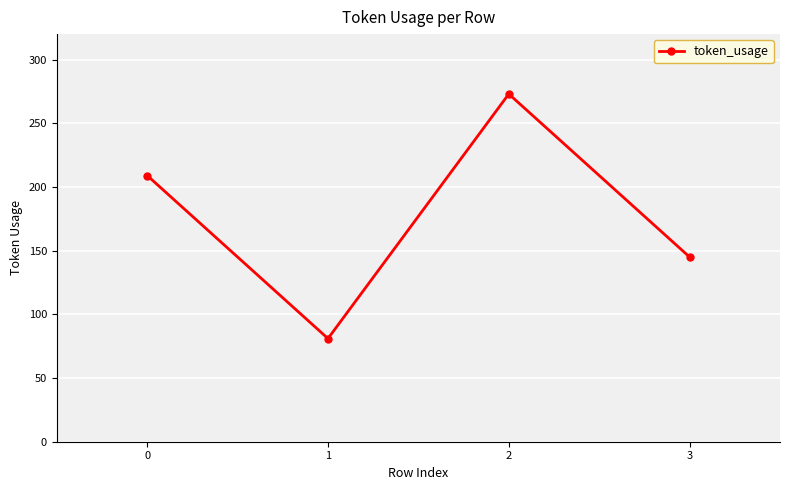

Reading left to right, extract all data points from this chart.

209	81	273	145